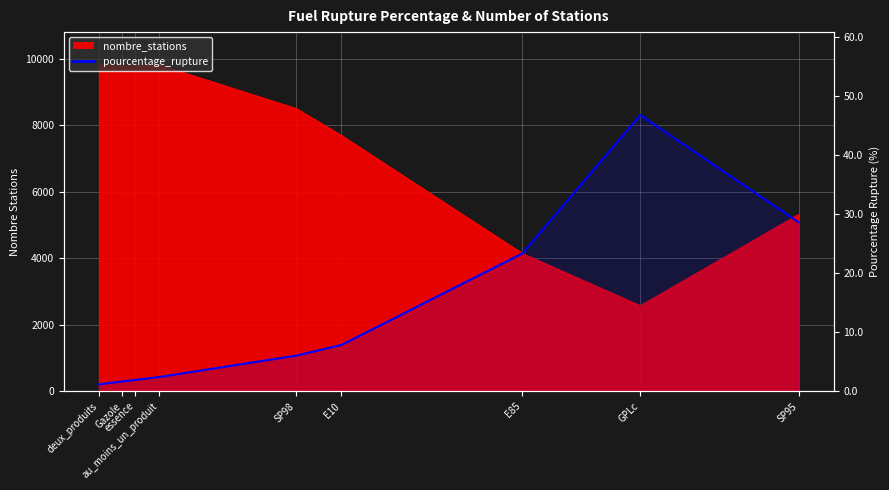

At which label is the value closest to 23?

E85